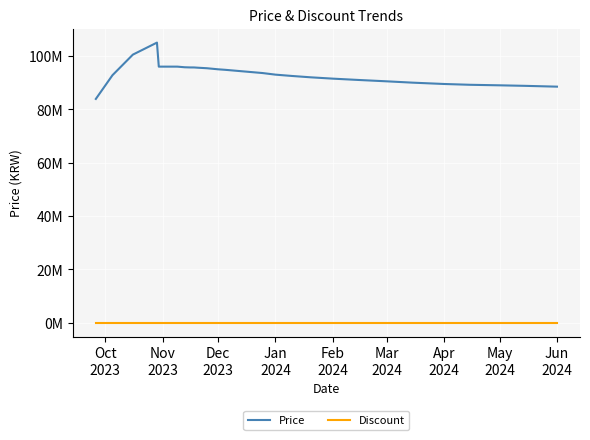

What are all the series names shown in the legend?

Price, Discount